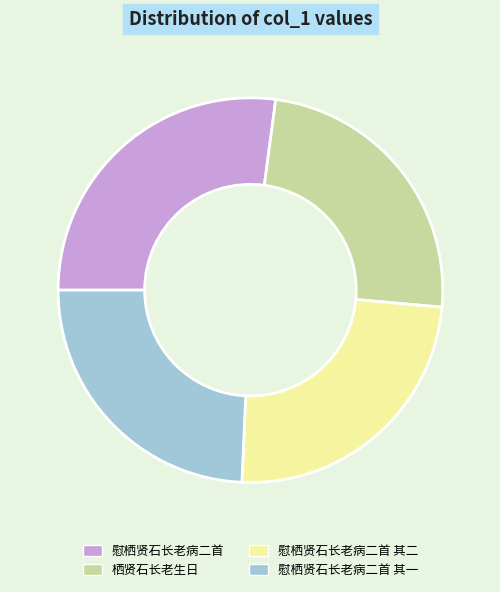

Which slice is the largest?

慰栖贤石长老病二首